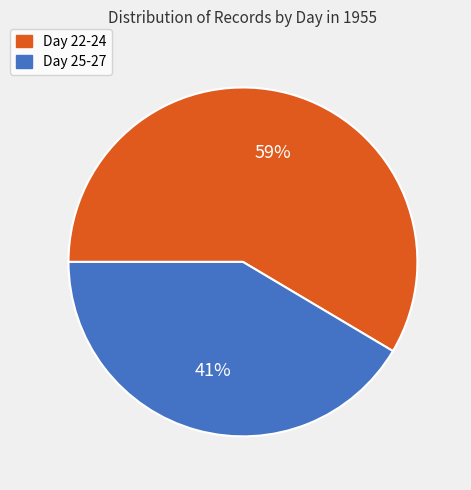

How many slices are in this pie chart?

2